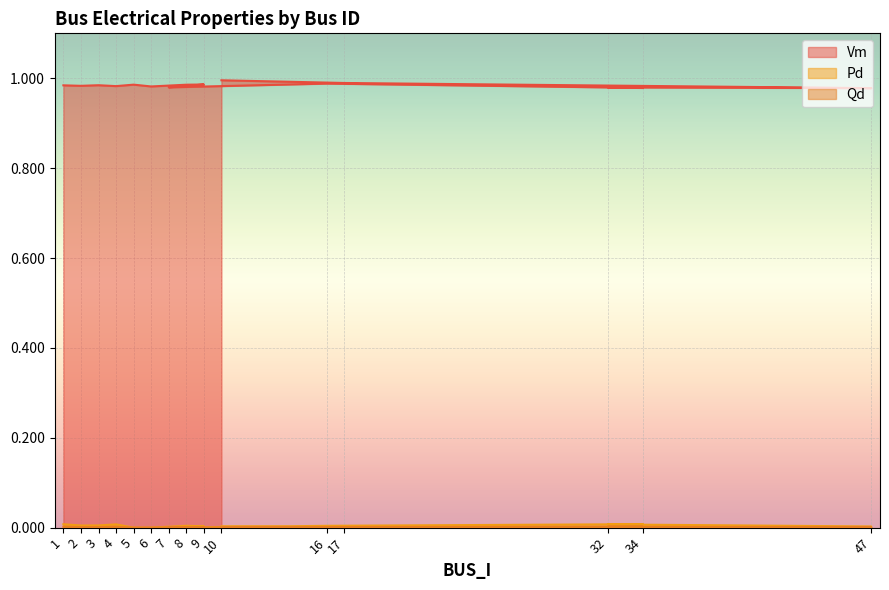

Where is Qd nearest to the value 0?

5